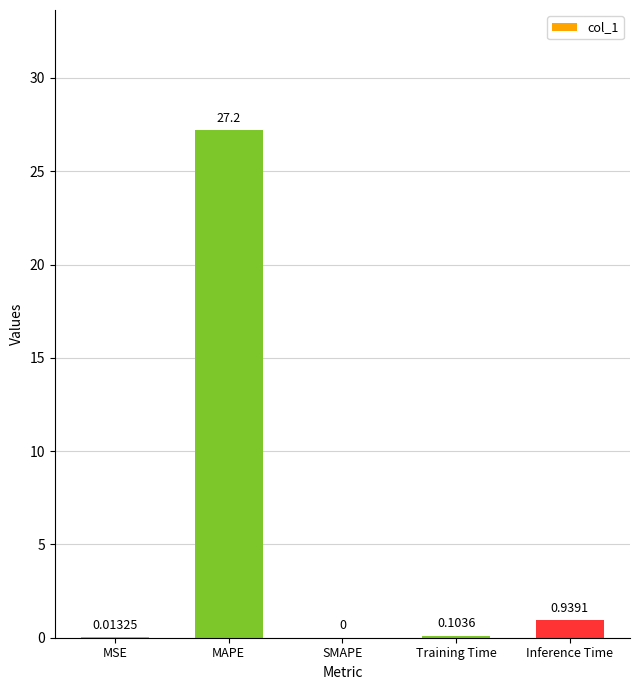

True or false: the data shows 11.4 at SMAPE.

False